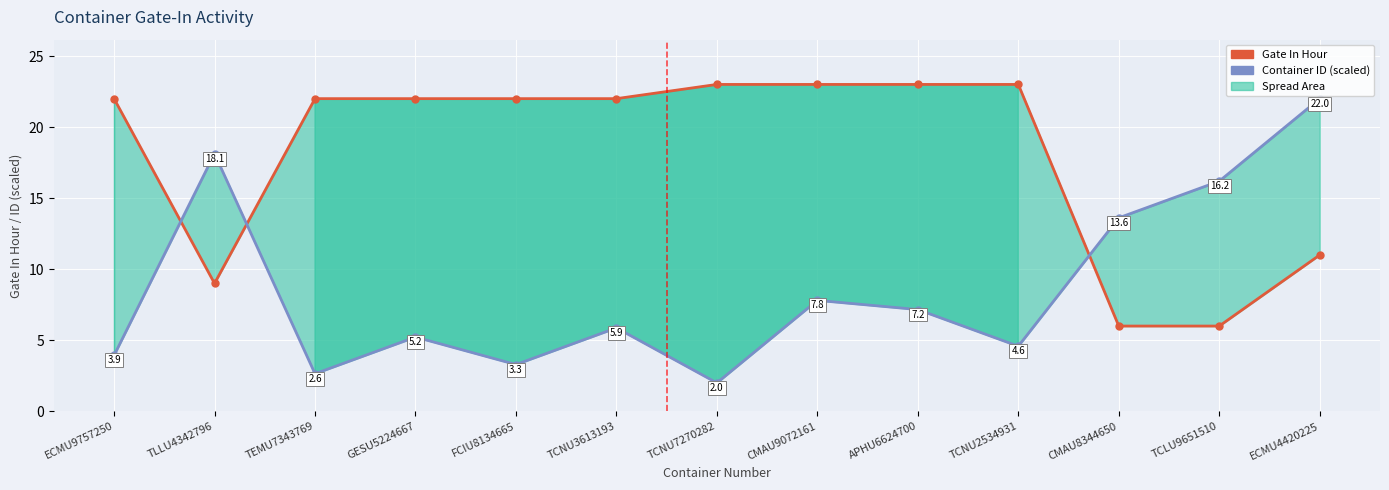

How many intersections are there between Container ID (scaled) and Gate In Hour?

3